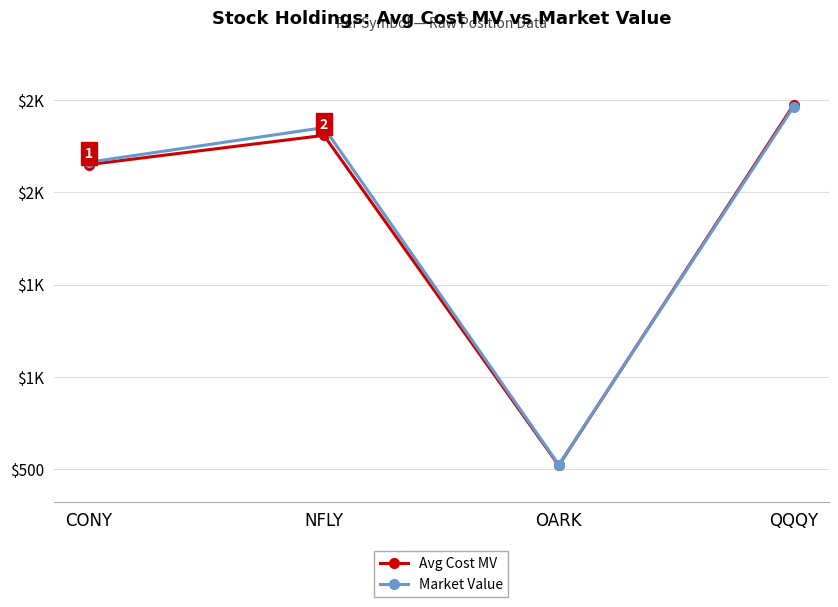

Is this an area chart (filled region under the line)?

No